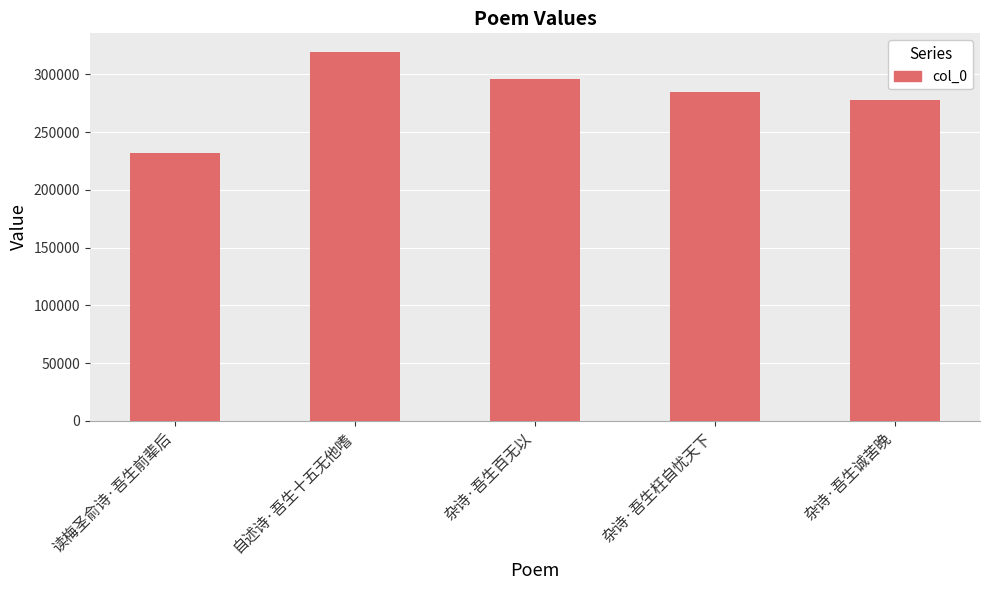

How many categories are shown in the chart?

5